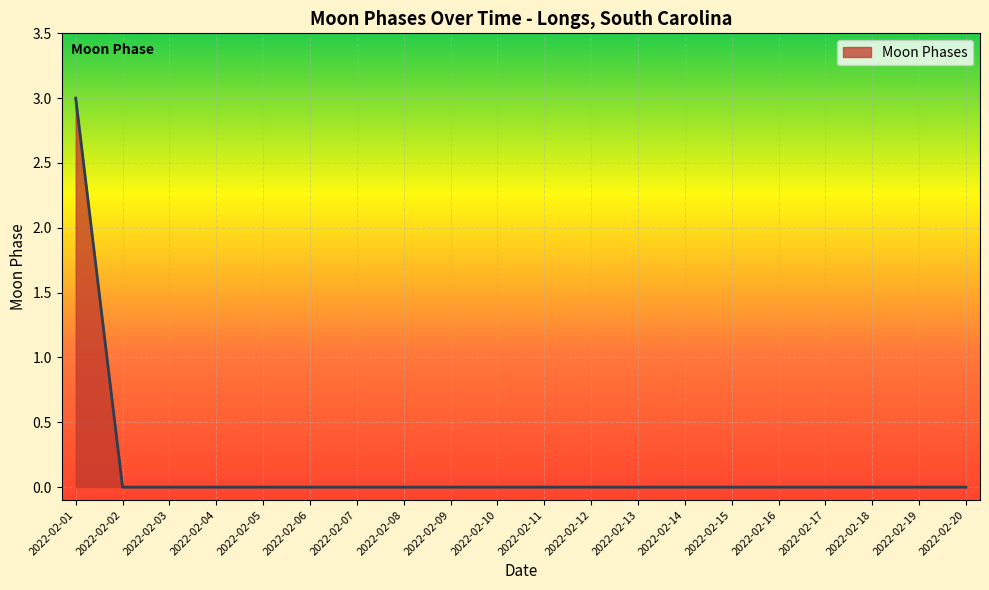

The chart shows a value of 0 at 2022-02-14. True or false?

True